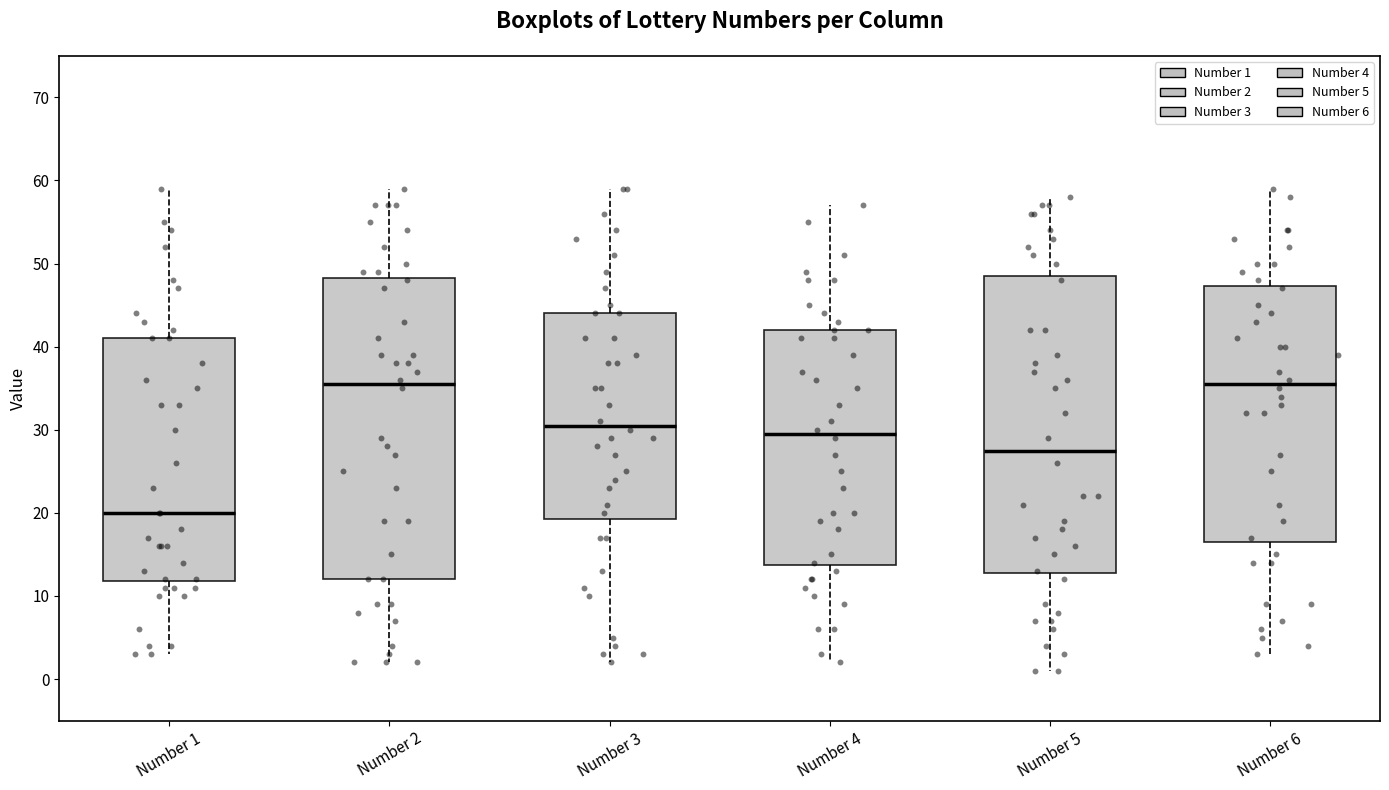

Reading left to right, read every box against the y-axis: the position of its median line, the range the box covers, and the ends of its whiskers. The values are not printed on the chart, so give them approximately, as read against the axis.

Number 1: median 20, box 12 to 41, whiskers 3 to 59
Number 2: median 36, box 12 to 48, whiskers 2 to 59
Number 3: median 31, box 19 to 44, whiskers 2 to 59
Number 4: median 30, box 14 to 42, whiskers 2 to 57
Number 5: median 28, box 13 to 49, whiskers 1 to 58
Number 6: median 36, box 17 to 47, whiskers 3 to 59